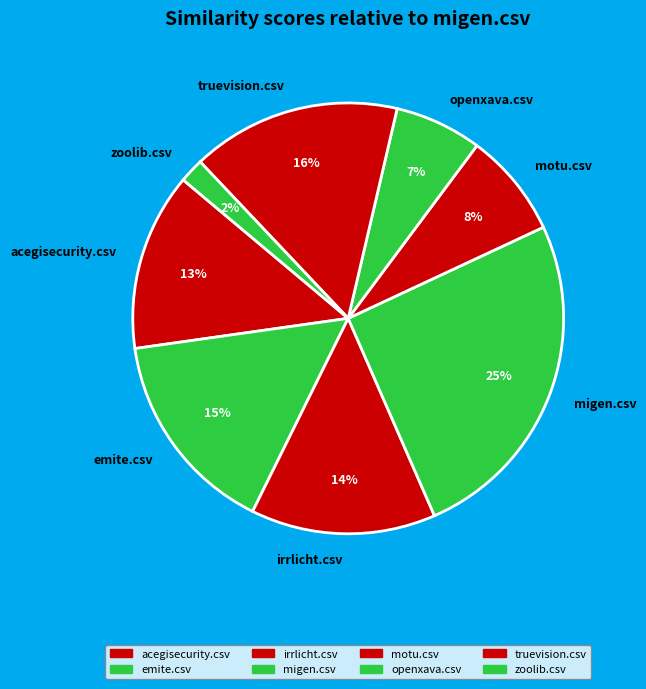

True or false: truevision.csv accounts for 16% of the total.

True